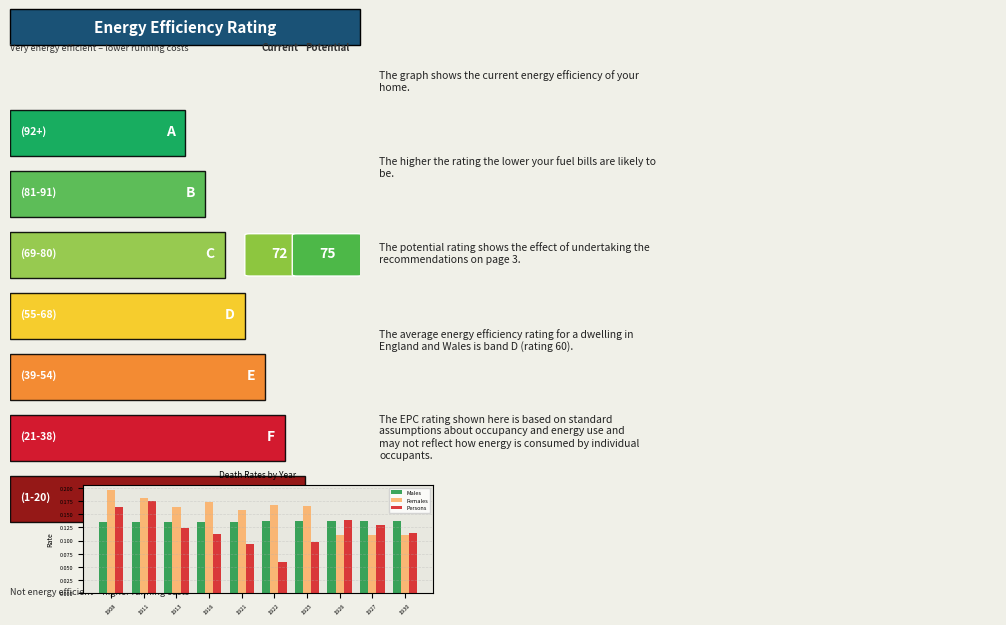

What are all the series names shown in the legend?

Males, Females, Persons